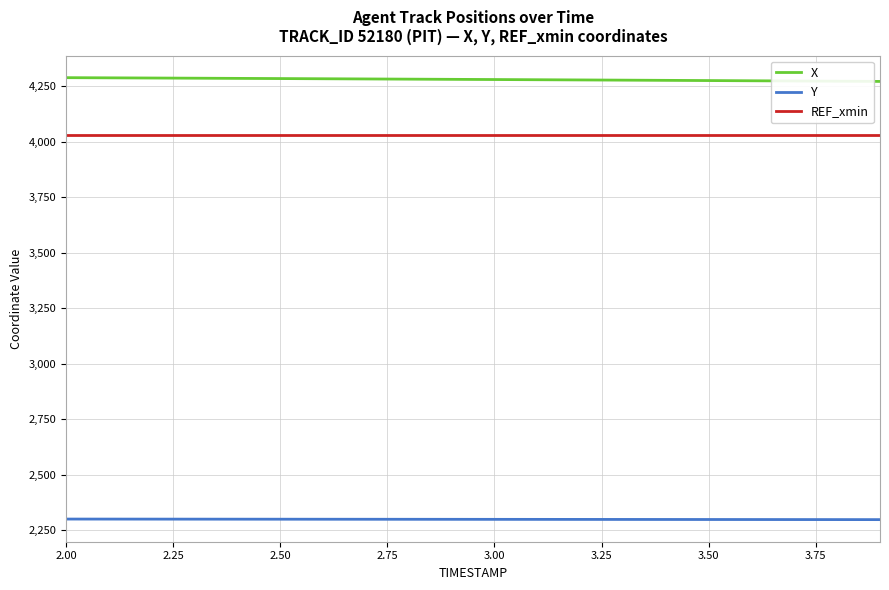

What is the average value of the X series?

4279.6